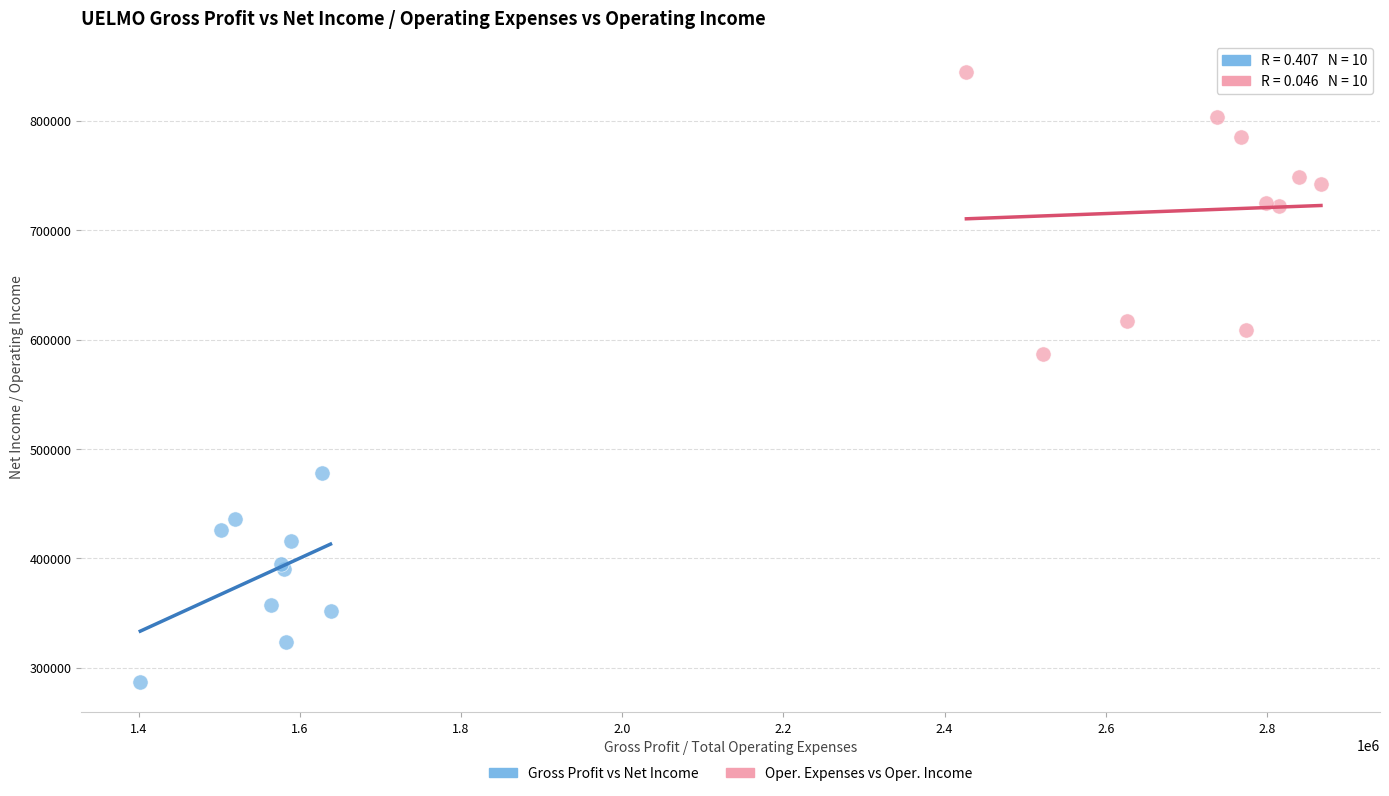

Which series has the largest Y range (max minus min)?

Oper. Expenses vs Oper. Income